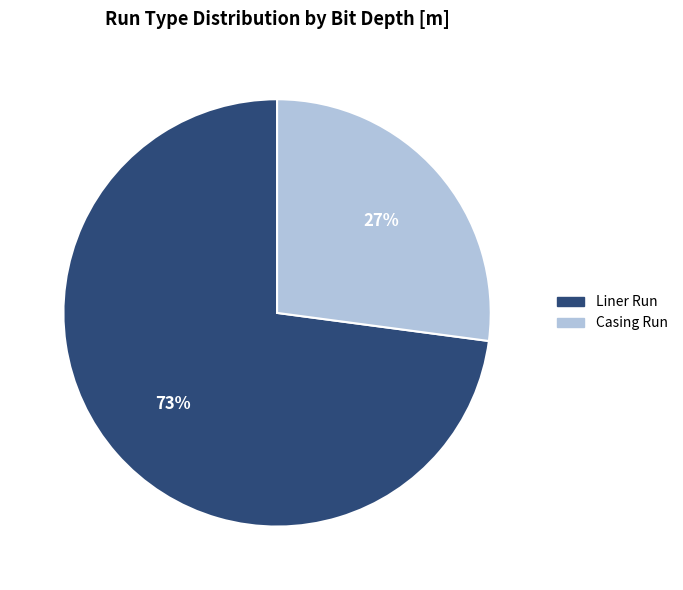

What percentage is the Casing Run slice, to the nearest percent?

27%